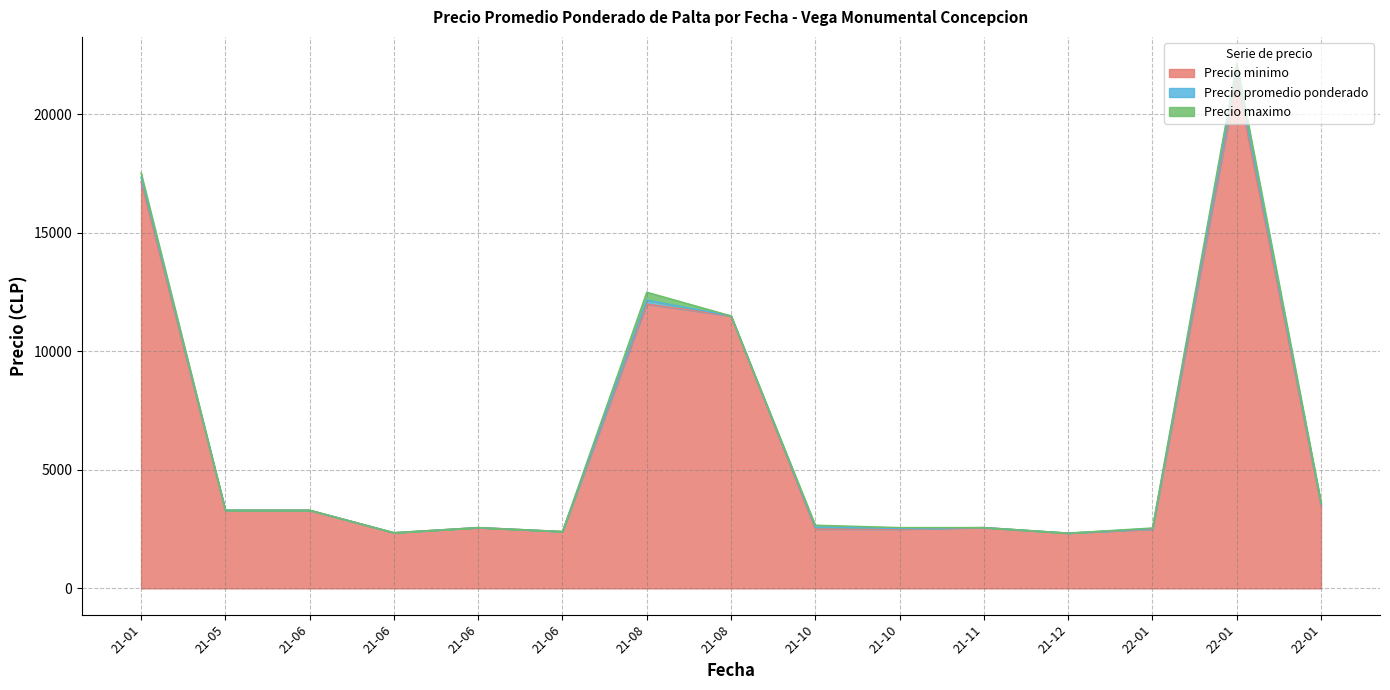

Which category has the highest value across all series?

2022-01-07